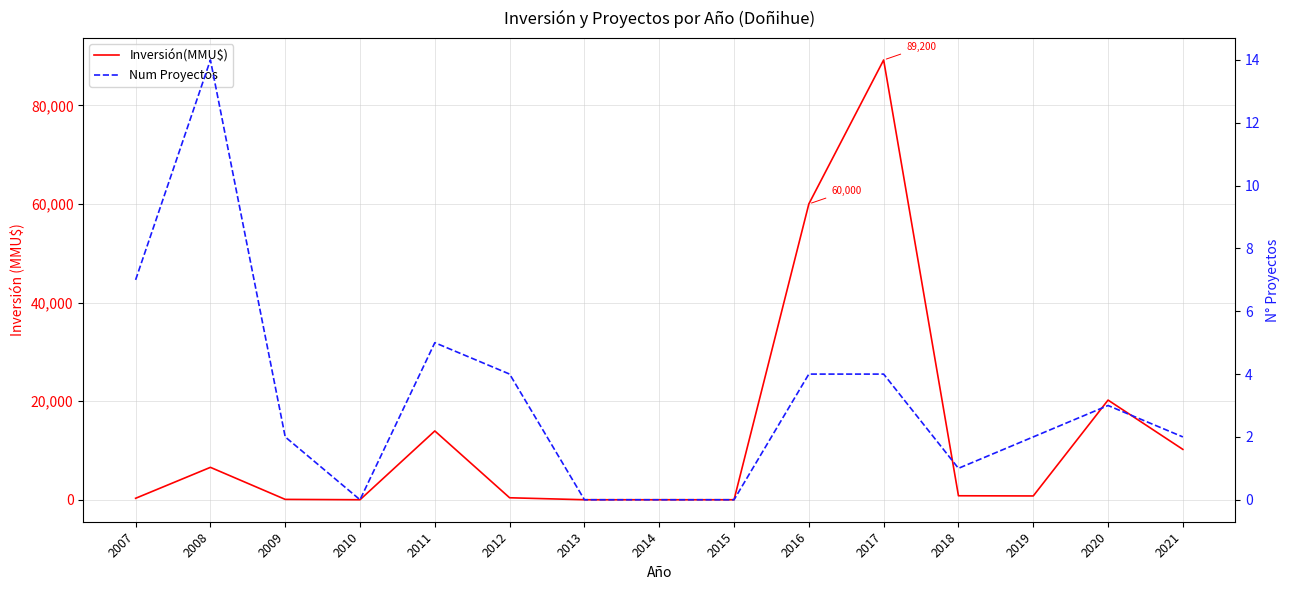

What is the sum of the Num Proyectos values at 2008 and 2018?

15